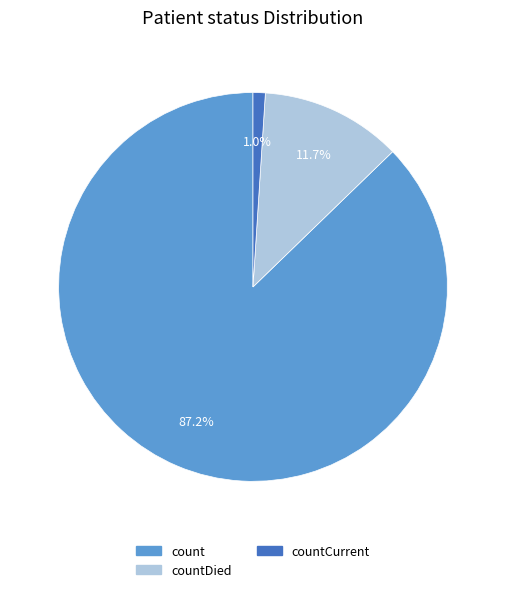

Does any single category account for the majority?

Yes